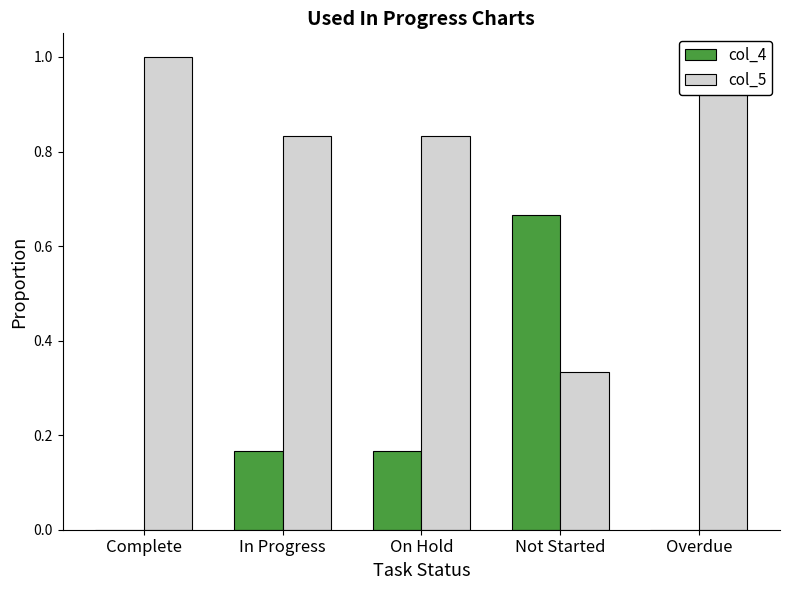

Is the value of col_4 at In Progress greater than the value of col_5 at Complete?

No